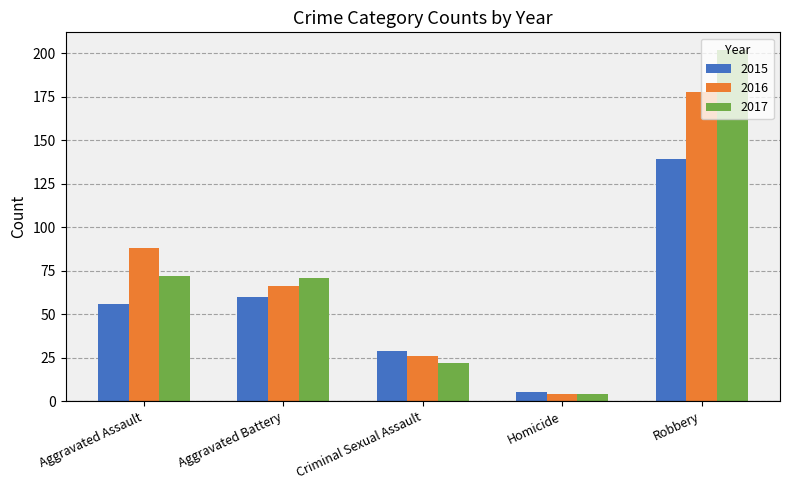

What is the spread (max minus min) of values at Criminal Sexual Assault?

7